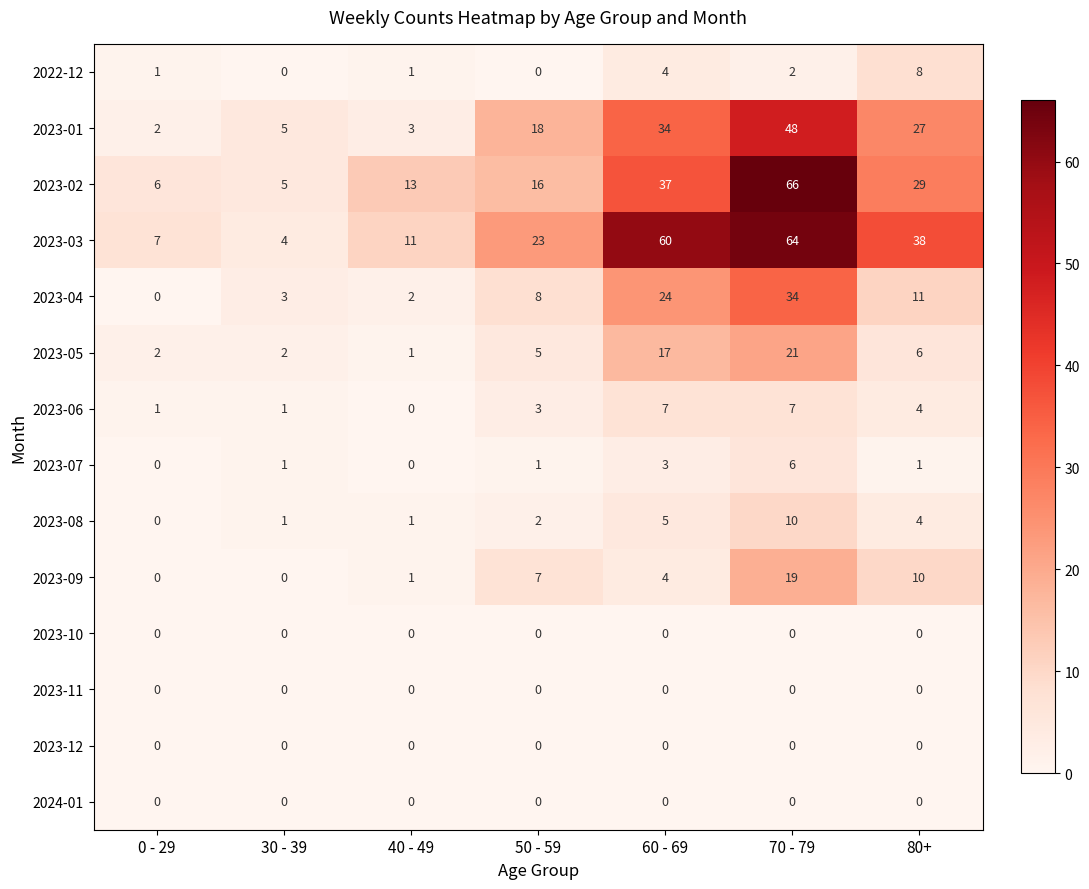

At which category is the sum across all series the highest?

70 - 79